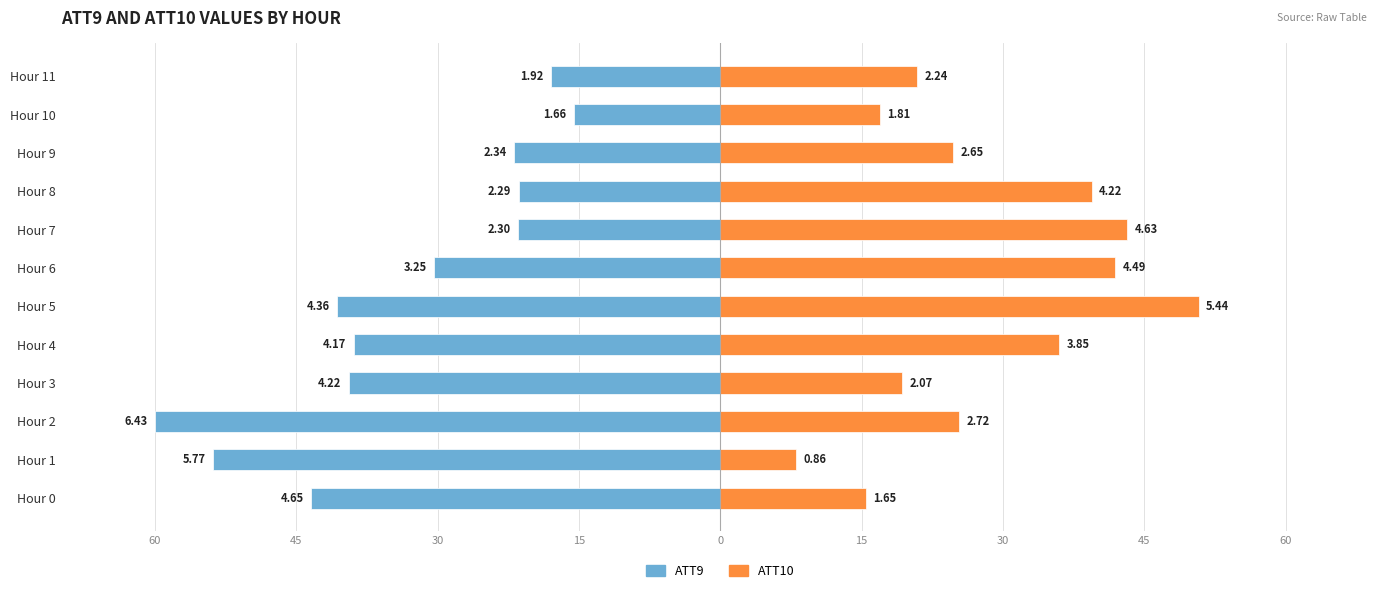

How many bars are there in total?

24